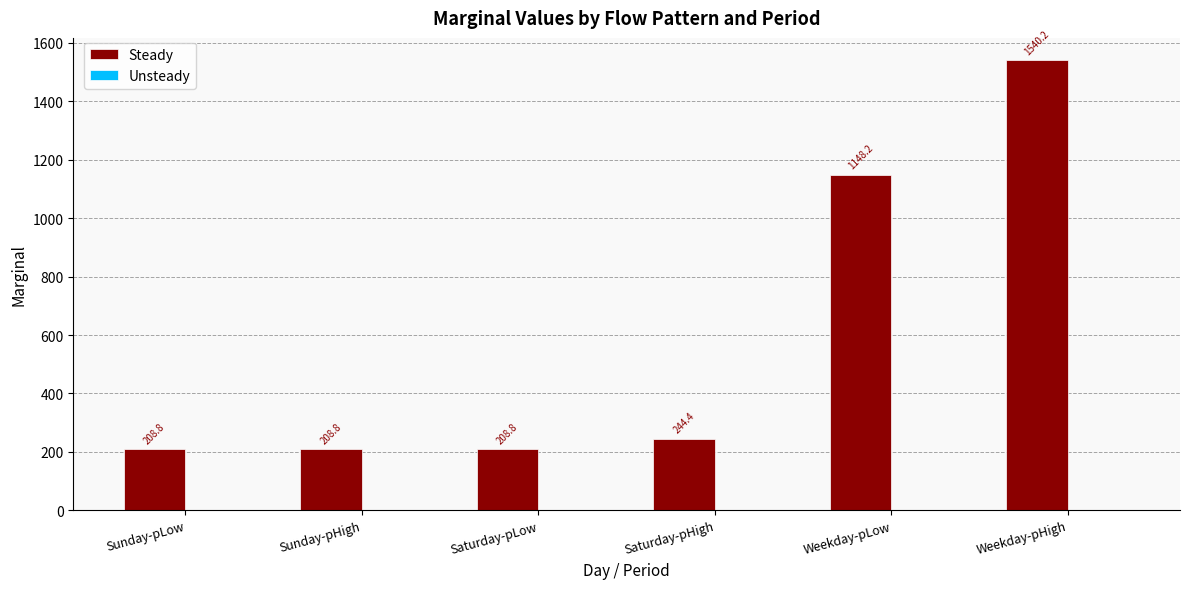

Reading left to right, list all the values displayed in this chart.

Sunday-pLow=208.8	Sunday-pHigh=208.8	Saturday-pLow=208.8	Saturday-pHigh=244.4	Weekday-pLow=1148.2	Weekday-pHigh=1540.2